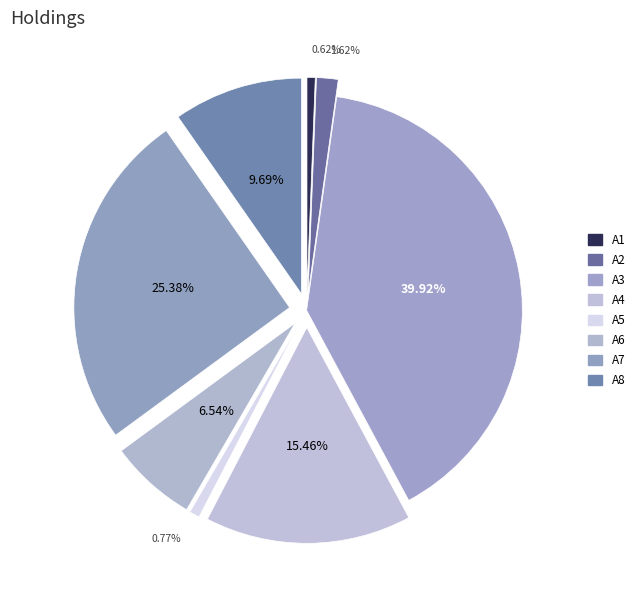

What portion of the pie excludes A7?

74.6%